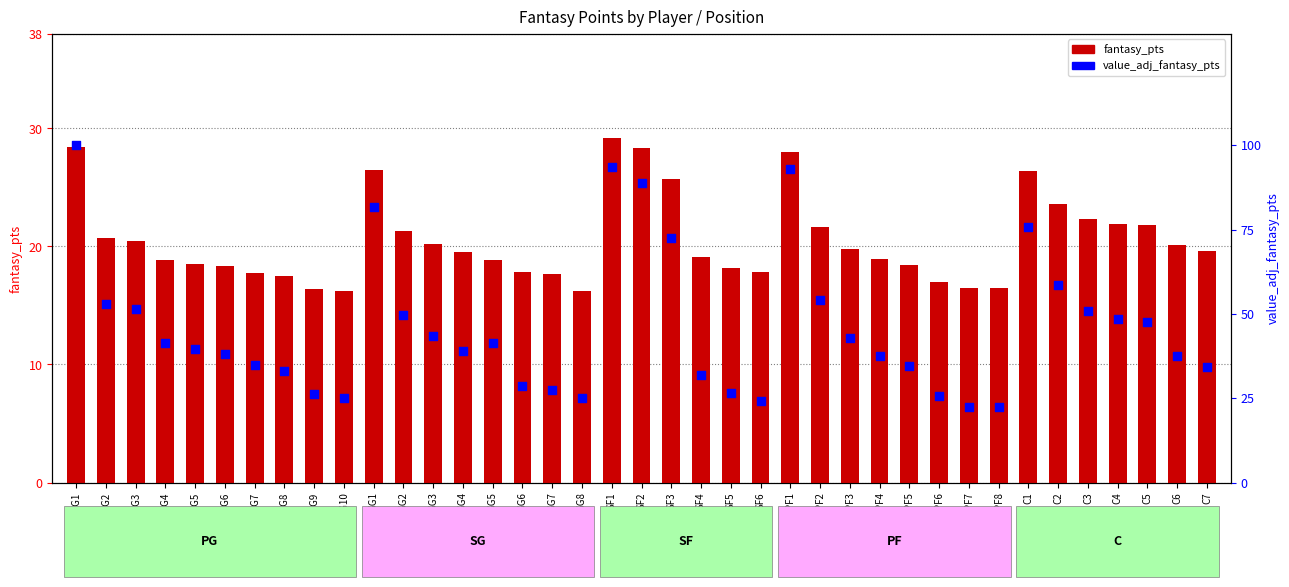

Is the value of fantasy_pts at PG10 greater than the value of value_adj_fantasy_pts at SF2?

No